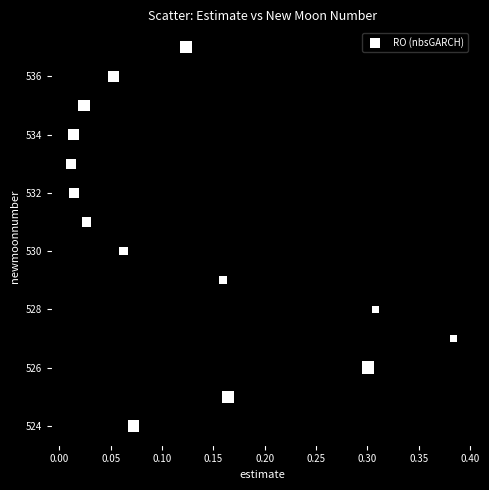

How many points are shown in the scatter plot?

14